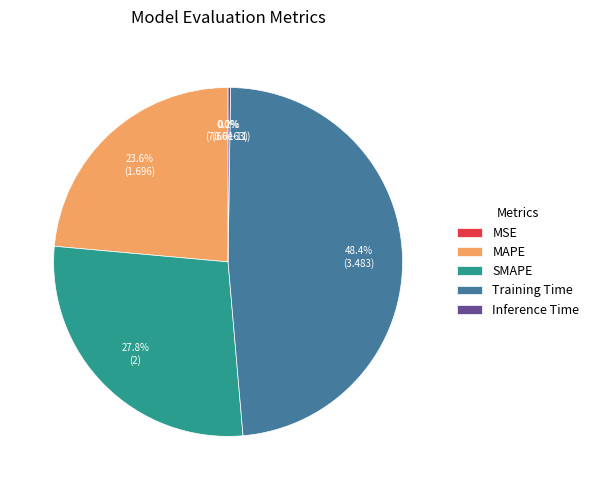

The MAPE slice represents 17% of the pie. True or false?

False